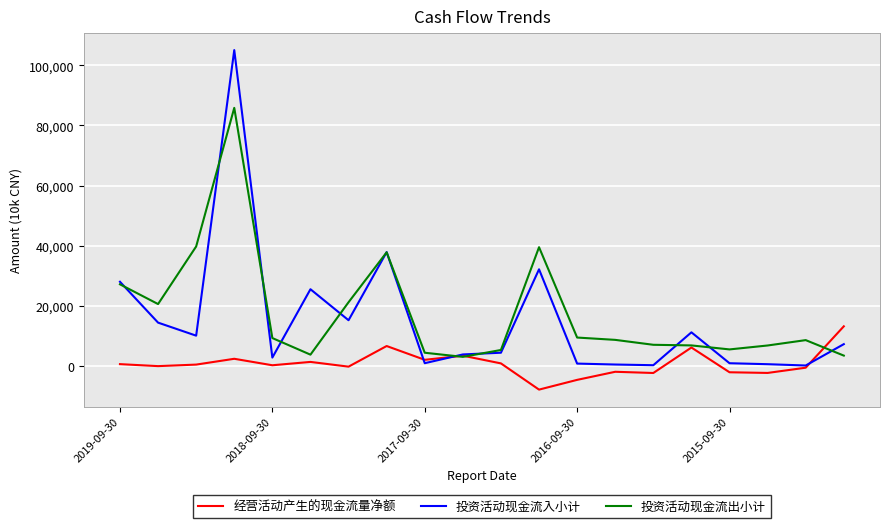

Which series has the largest range (max minus min)?

投资活动现金流入小计